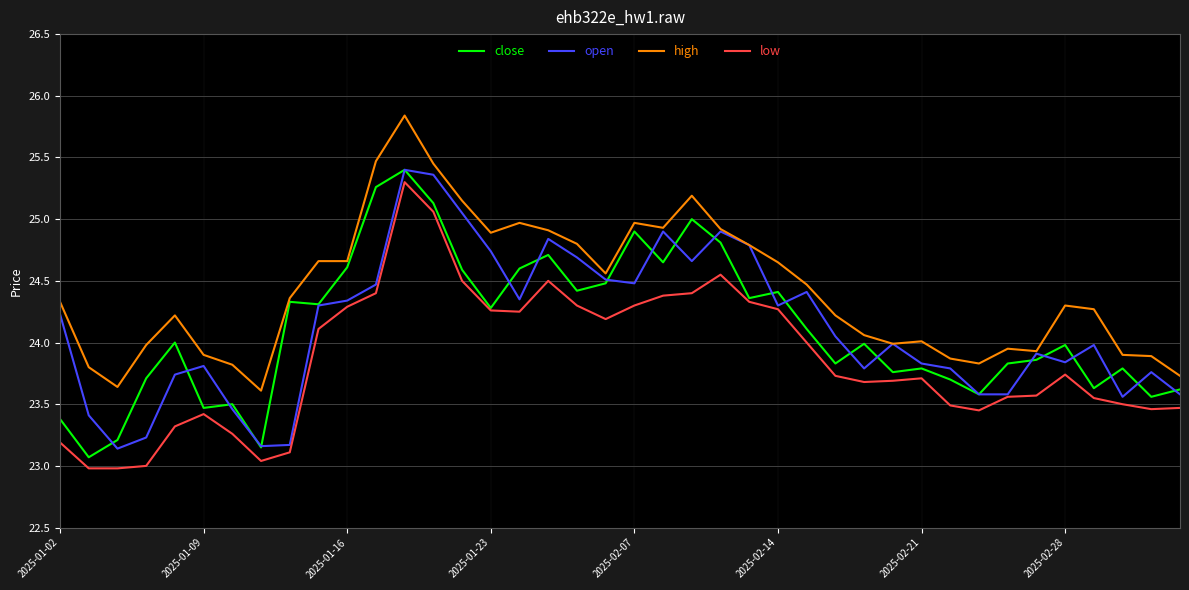

What is the maximum value shown in the chart?

25.8